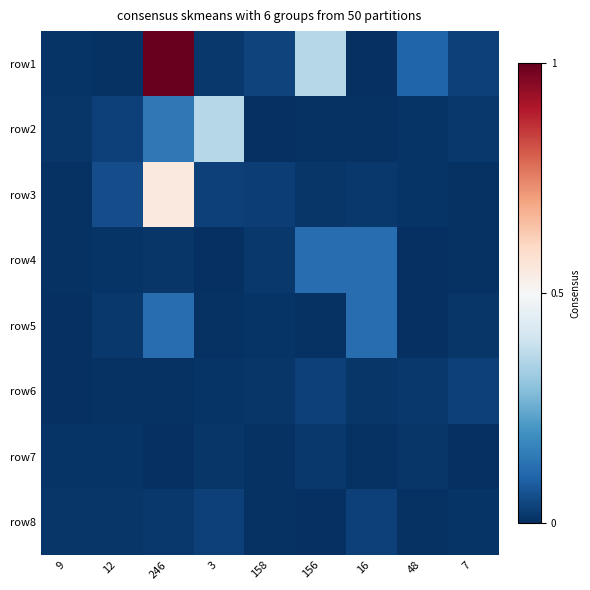

Reading right to left, extract all data points from this chart.

row1: 7=0.0	48=0.1	16=0.0	156=0.4	158=0.0	3=0.0	246=1.0	12=0.0	9=0.0
row2: 7=0.0	48=0.0	16=0.0	156=0.0	158=0.0	3=0.4	246=0.1	12=0.0	9=0.0
row3: 7=0.0	48=0.0	16=0.0	156=0.0	158=0.0	3=0.0	246=0.5	12=0.1	9=0.0
row4: 7=0.0	48=0.0	16=0.1	156=0.1	158=0.0	3=0.0	246=0.0	12=0.0	9=0.0
row5: 7=0.0	48=0.0	16=0.1	156=0.0	158=0.0	3=0.0	246=0.1	12=0.0	9=0.0
row6: 7=0.0	48=0.0	16=0.0	156=0.0	158=0.0	3=0.0	246=0.0	12=0.0	9=0.0
row7: 7=0.0	48=0.0	16=0.0	156=0.0	158=0.0	3=0.0	246=0.0	12=0.0	9=0.0
row8: 7=0.0	48=0.0	16=0.0	156=0.0	158=0.0	3=0.0	246=0.0	12=0.0	9=0.0